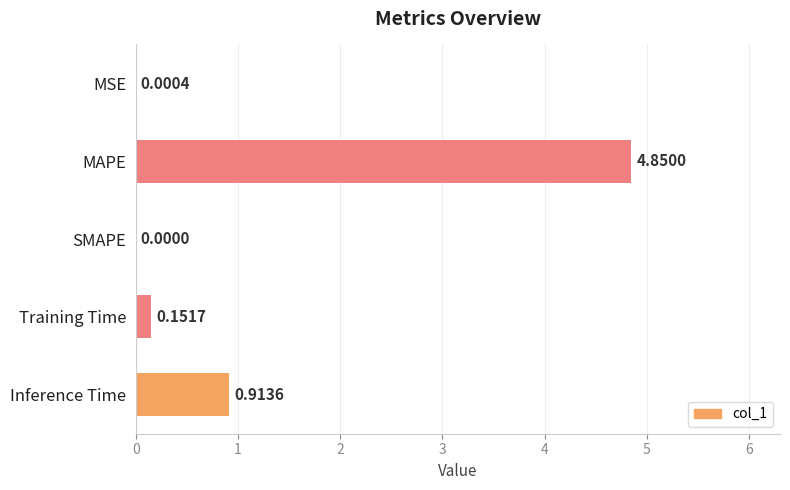

Count the number of data series in this chart.

1